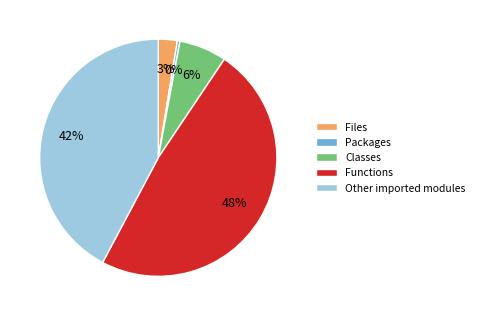

Which slice is the smallest?

Packages